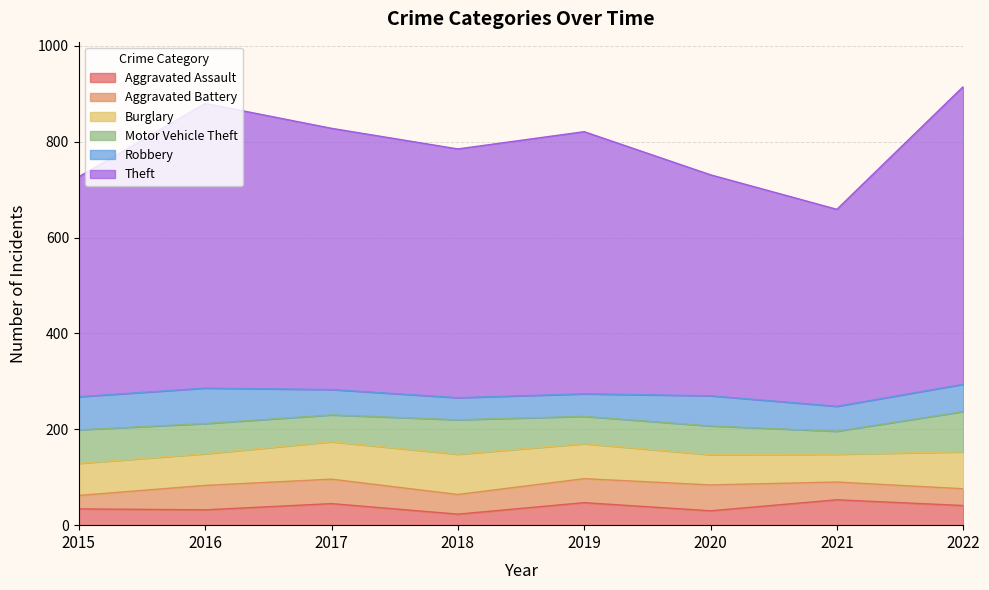

What is the difference between the maximum and second lowest values in the Robbery series?

27